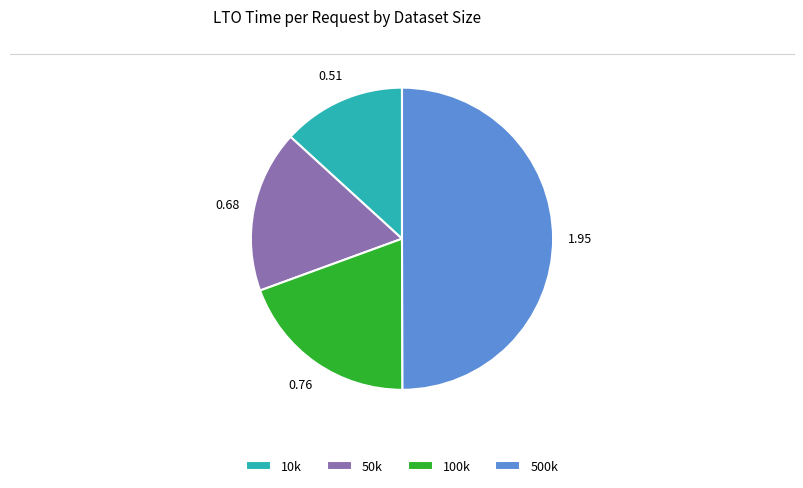

Does 10k account for over 50% of the chart?

No